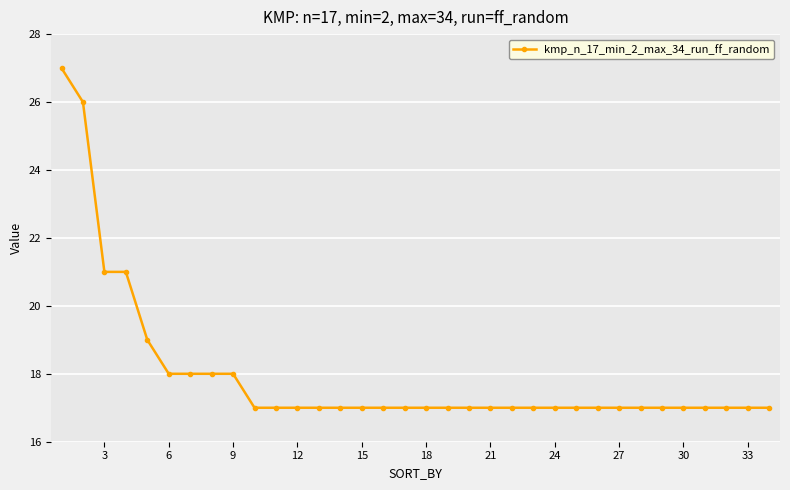

What is the sum of all values?

611